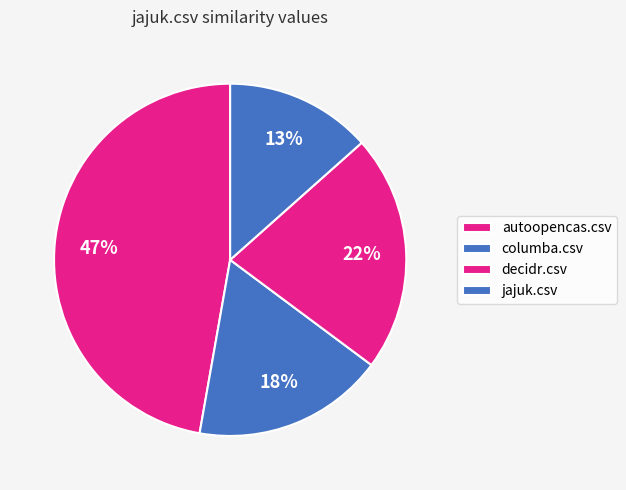

Is columba.csv the majority of the pie?

No